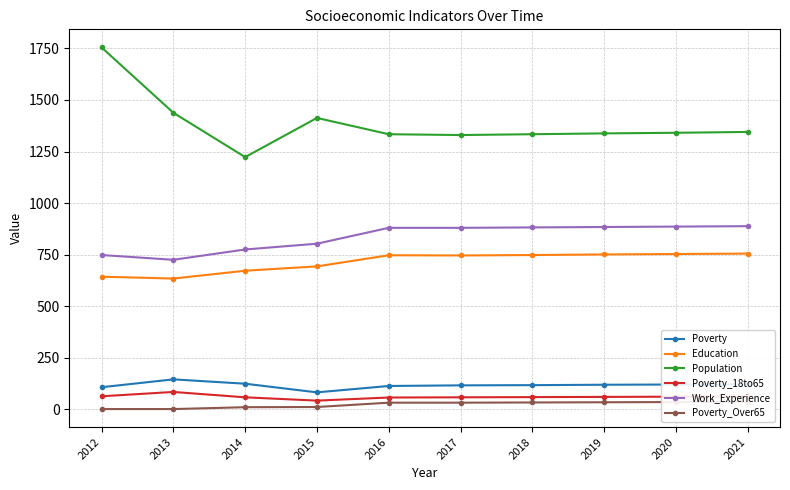

What is the difference between the second highest and minimum values in the Poverty series?

42